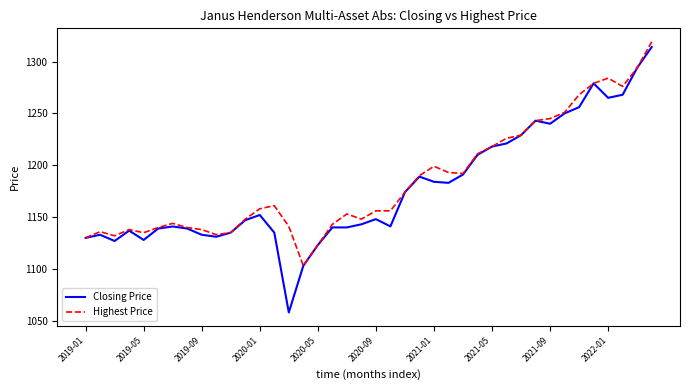

What is the minimum value shown in the chart?

1058.0